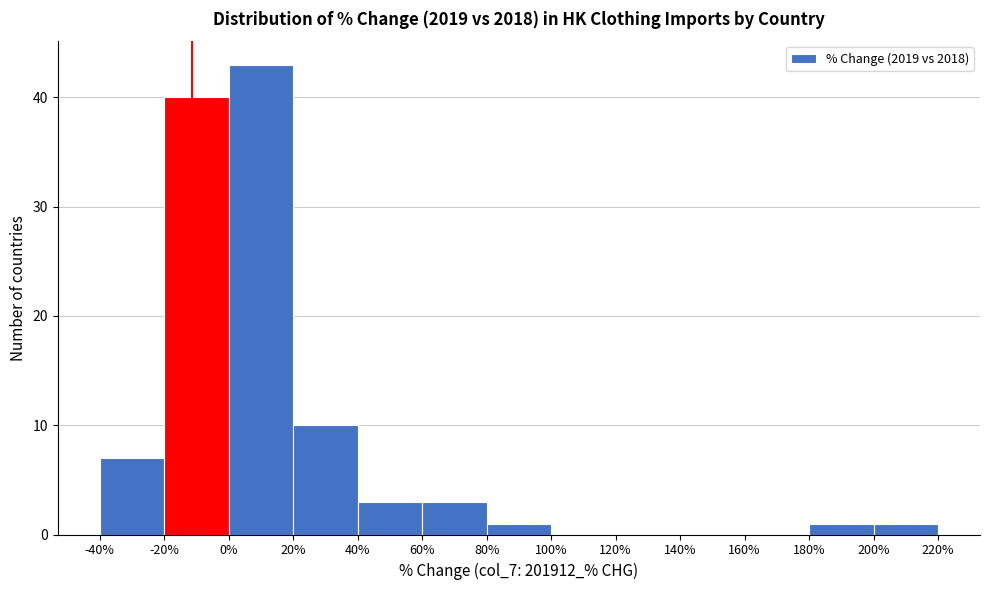

Reading left to right, transcribe this chart: for each bar, give the range it covers on the x-axis and its height. The values are not printed on the chart, so give them approximately, as read against the axis.

-40% to -20%: 7
-20% to 0%: 40
0% to 20%: 43
20% to 40%: 10
40% to 60%: 3
60% to 80%: 3
80% to 100%: 1
100% to 120%: 0
120% to 140%: 0
140% to 160%: 0
160% to 180%: 0
180% to 200%: 1
200% to 220%: 1